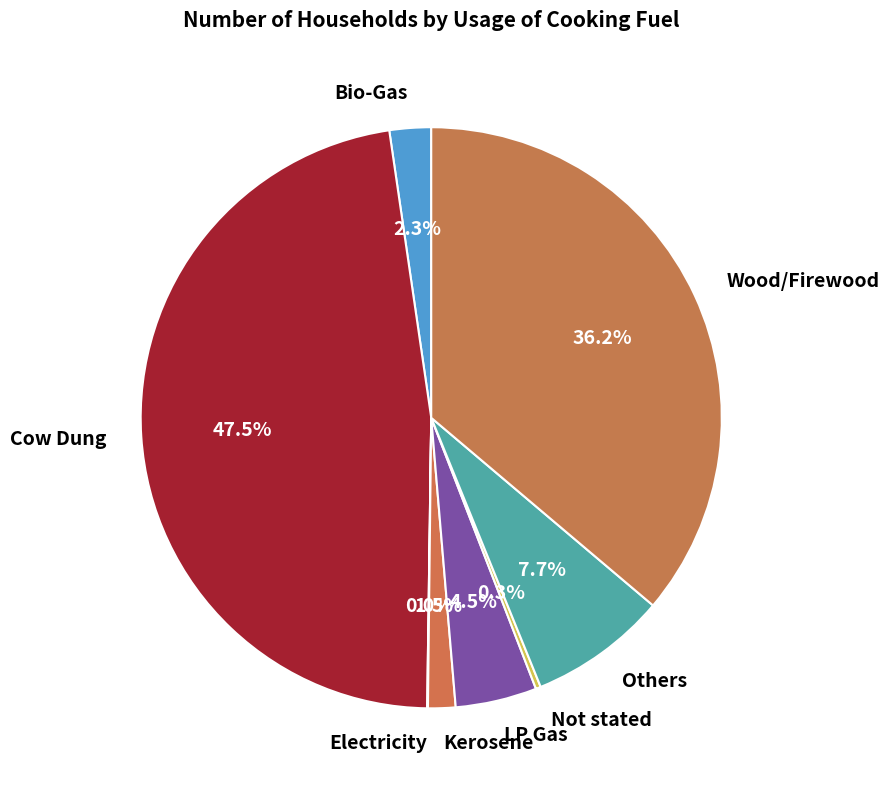

Does Wood/Firewood account for over 50% of the chart?

No